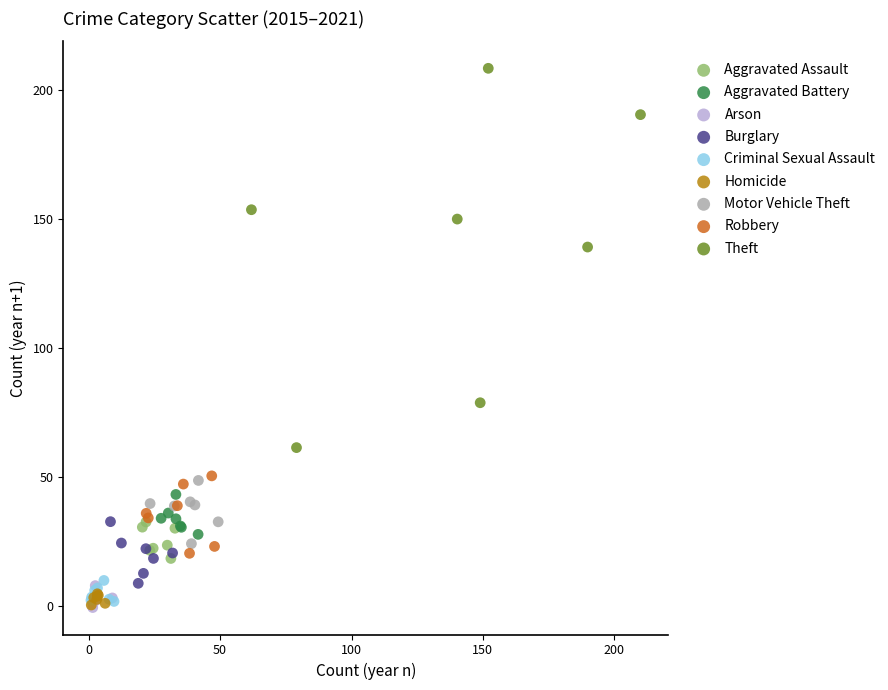

Which series has the widest spread of Y values?

Theft